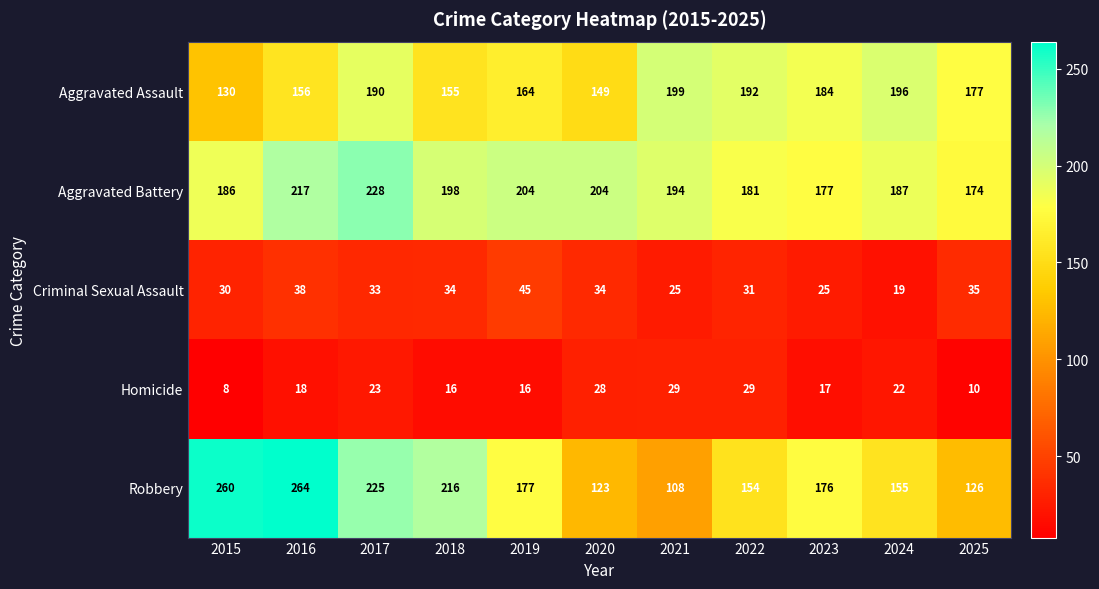

Which label corresponds to the smallest value in the chart?

2015